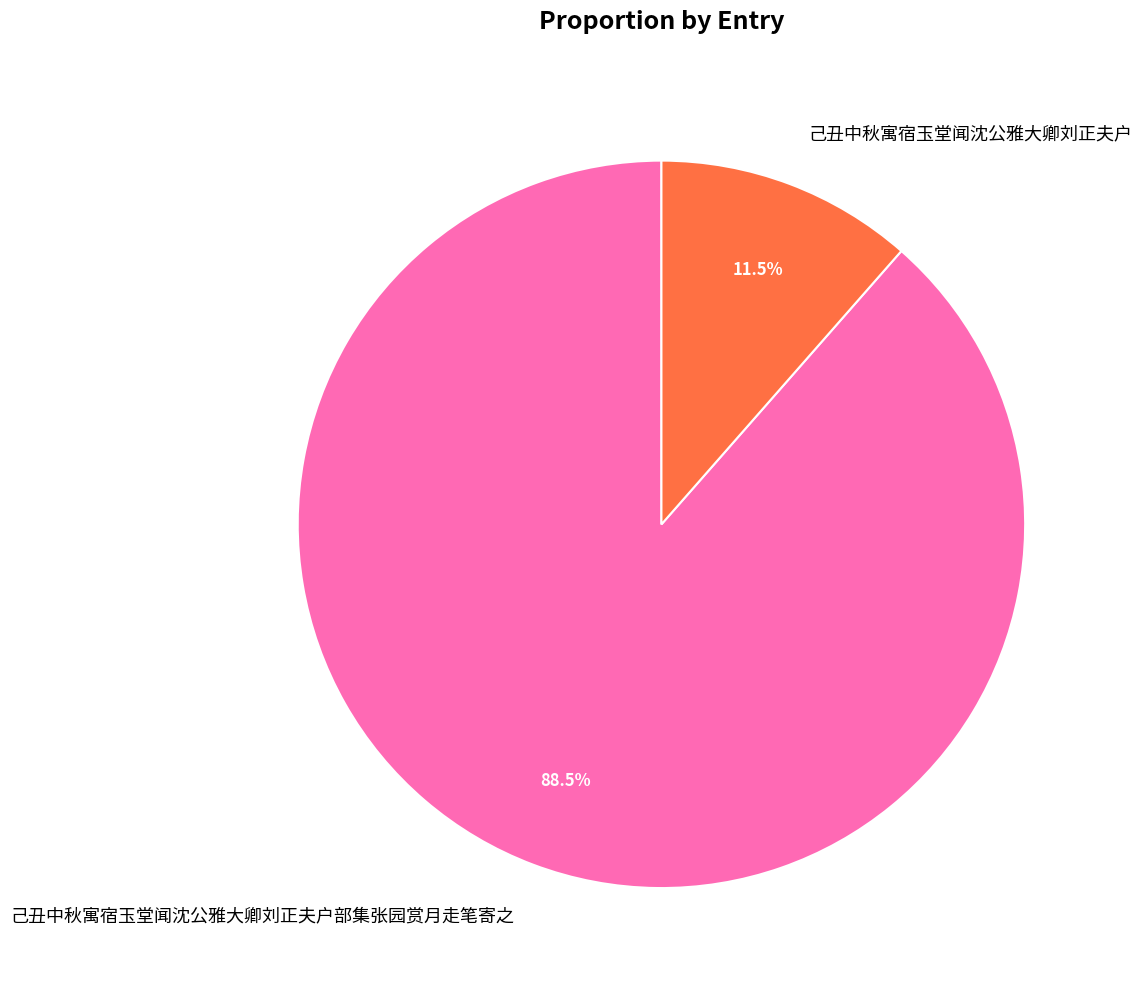

What is the majority slice?

己丑中秋寓宿玉堂闻沈公雅大卿刘正夫户部集张园赏月走笔寄之